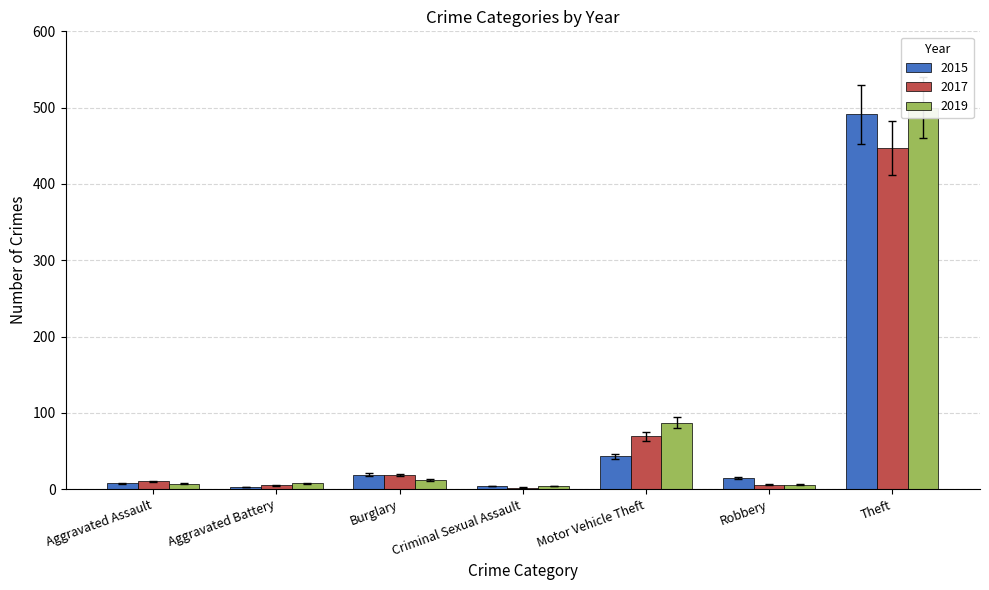

Where does the 2019 series first go above 8?

Aggravated Battery